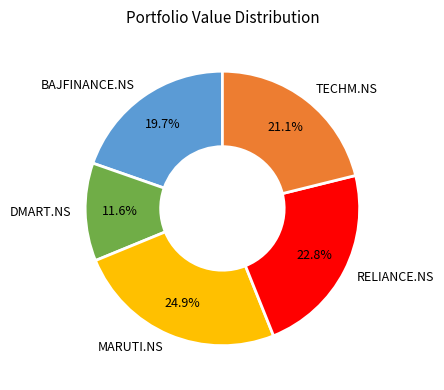

Count the number of slices in the pie.

5